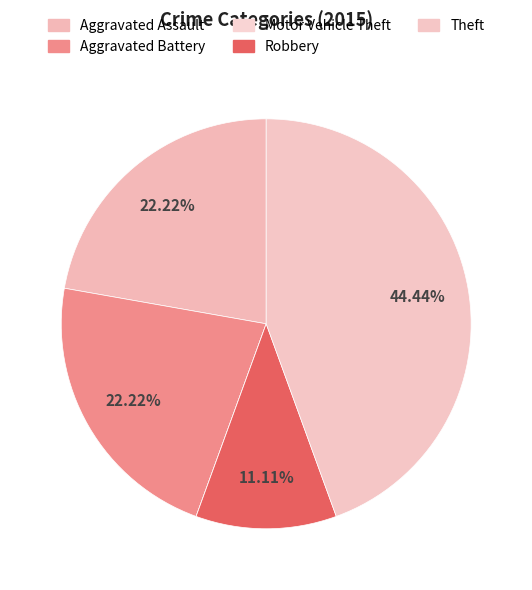

The Robbery slice represents 20% of the pie. True or false?

False